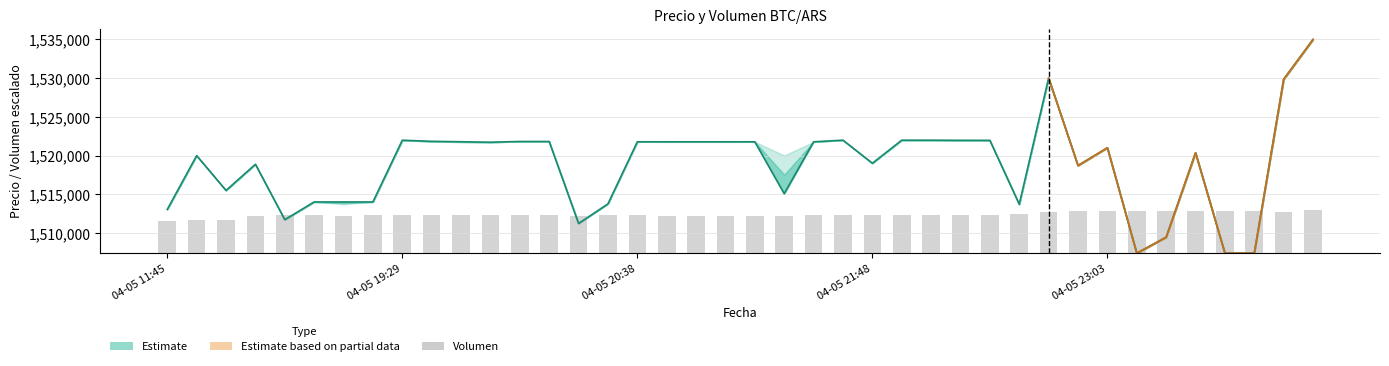

What is the value of the 34th bar from the left?

5461.2